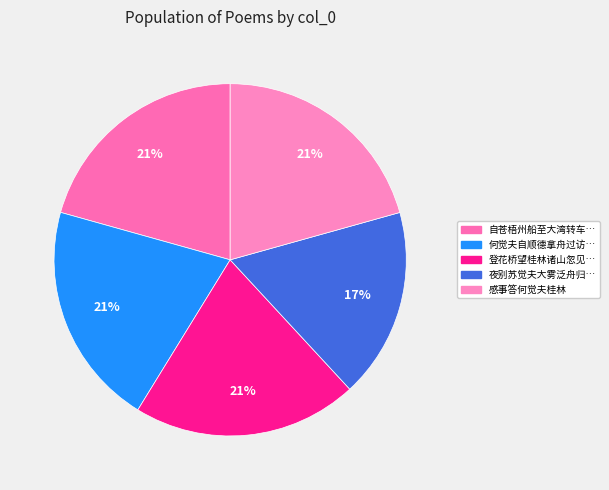

How many segments does this pie chart have?

5